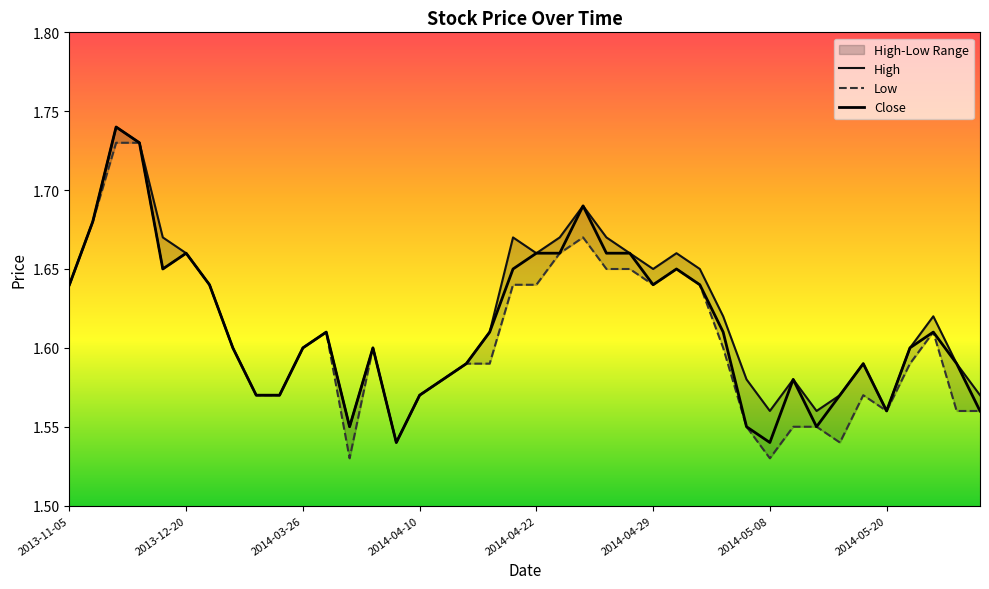

What is the value of the Close point at the 30th from the left?

1.6